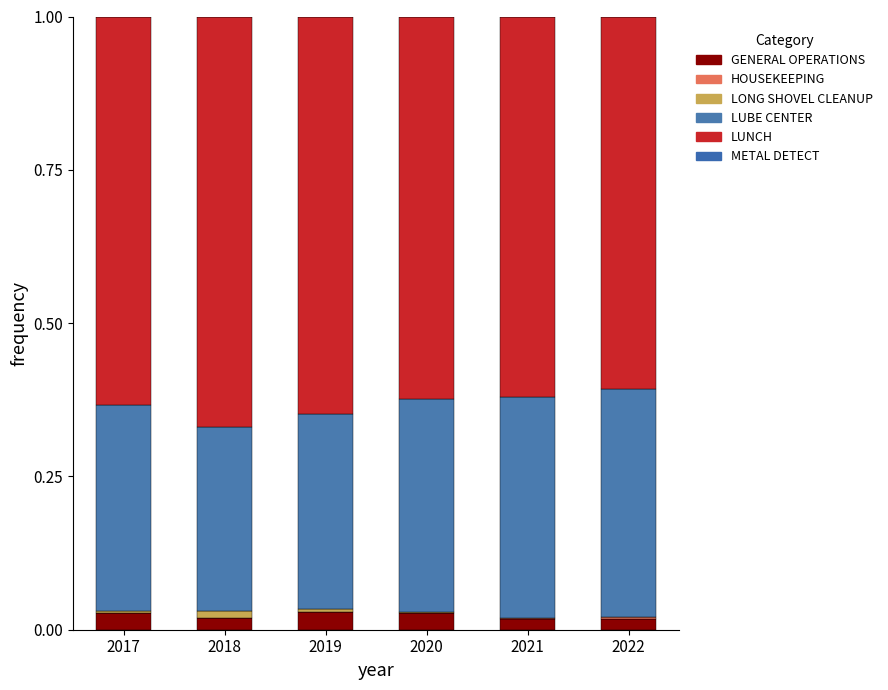

At how many categories does at least one series exceed 0?

6